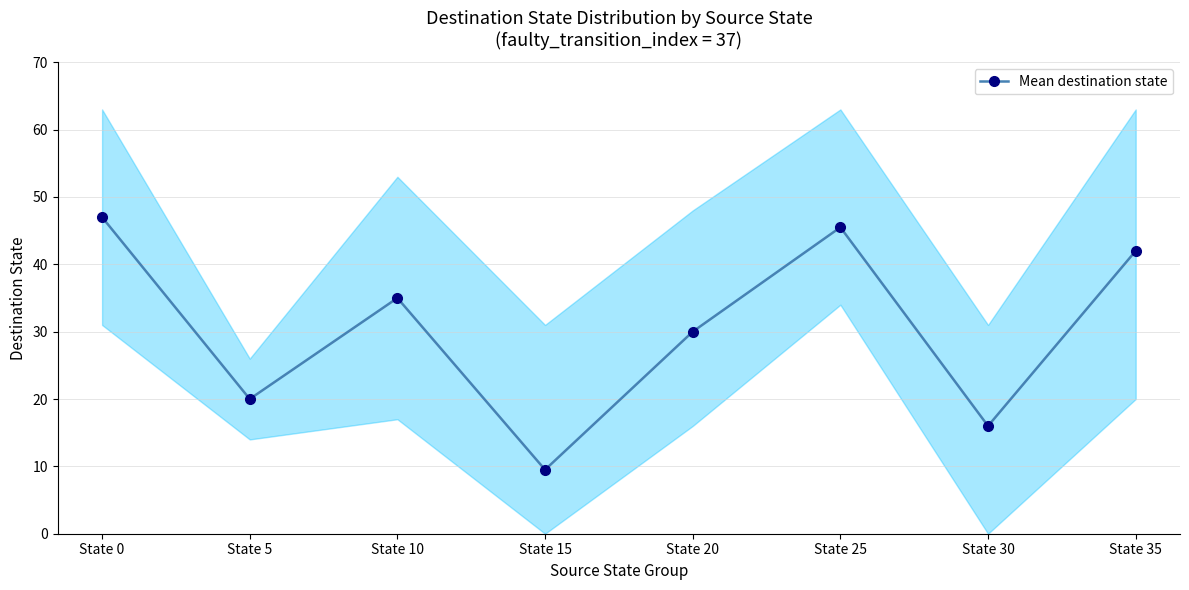

What is the difference between the second highest and second lowest values?

29.5